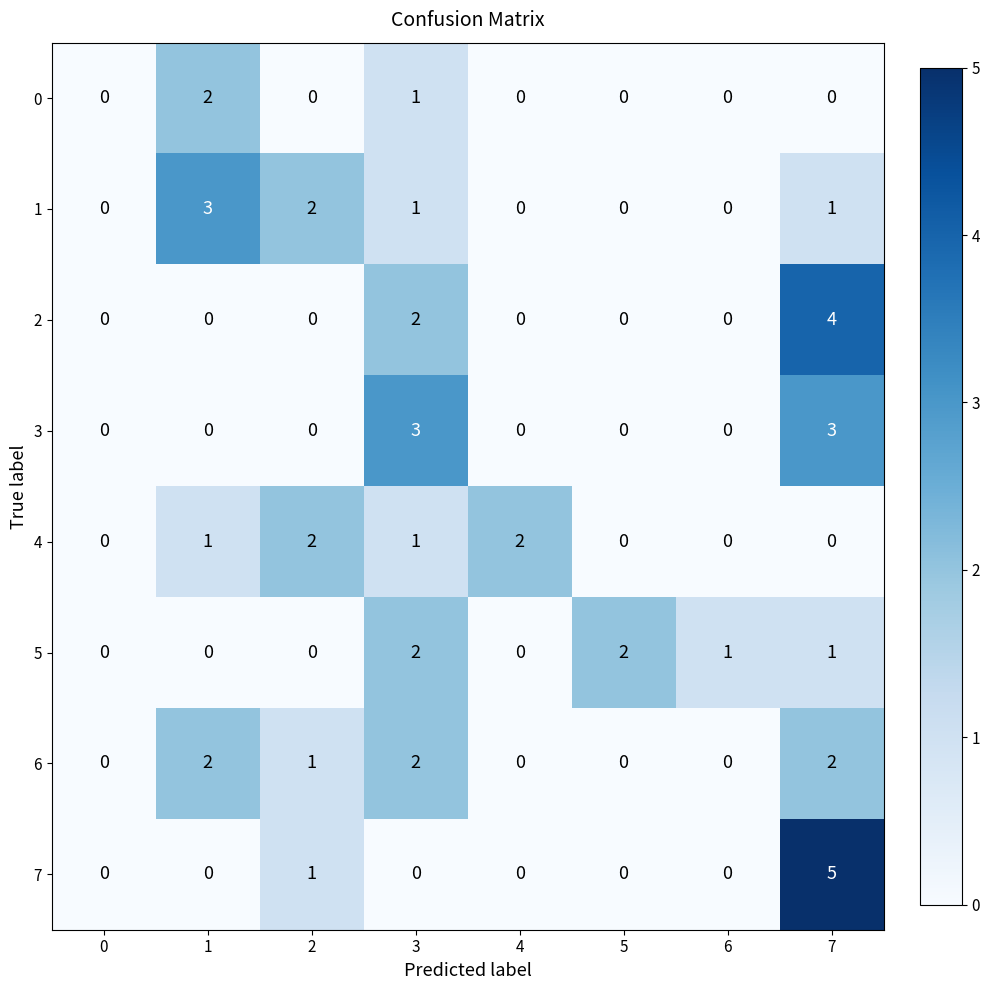

How many data points does each series have?

8